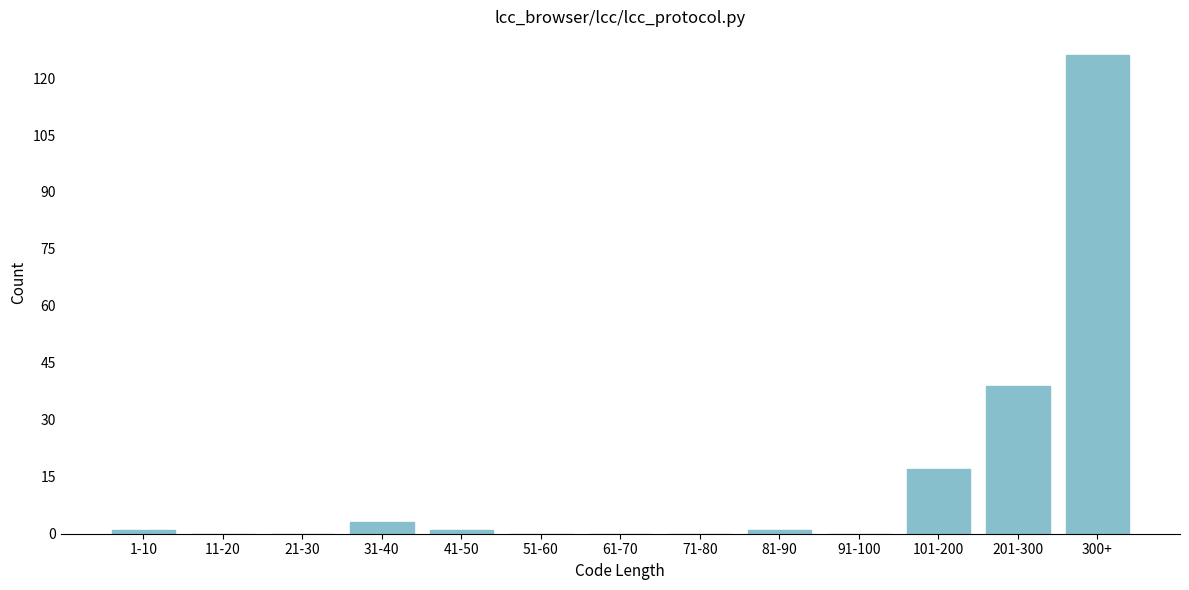

Reading left to right, extract all data points from this chart.

1-10=1	11-20=0	21-30=0	31-40=3	41-50=1	51-60=0	61-70=0	71-80=0	81-90=1	91-100=0	101-200=17	201-300=39	300+=126